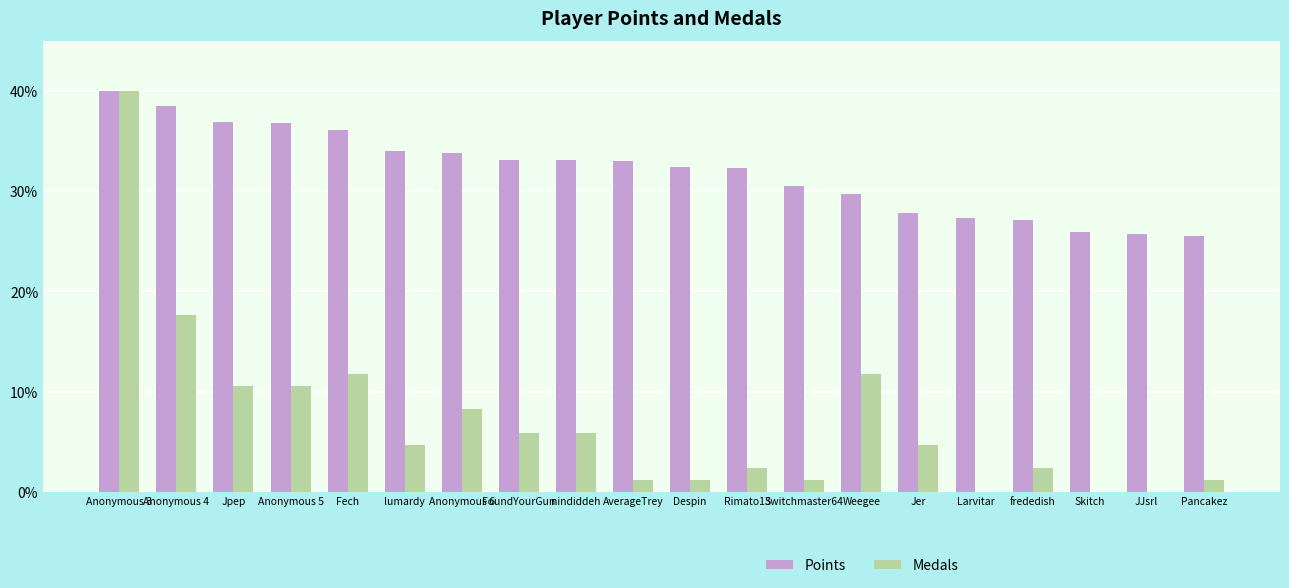

How many data points in Points are above 33?

10